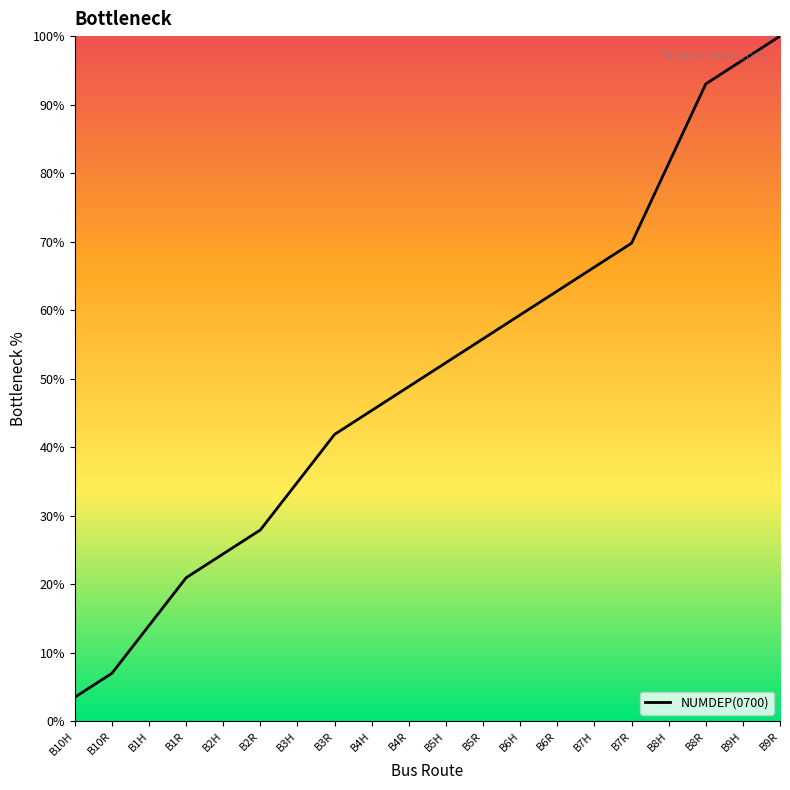

List the labels in order of value, largest first.

B9R, B9H, B8R, B8H, B7R, B7H, B6R, B6H, B5R, B5H, B4R, B4H, B3R, B3H, B2R, B2H, B1R, B1H, B10R, B10H